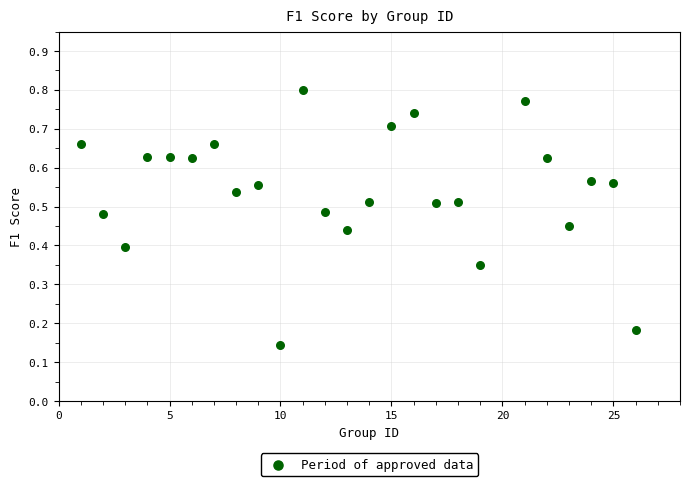

What is the range of X values (max minus min)?

25.0